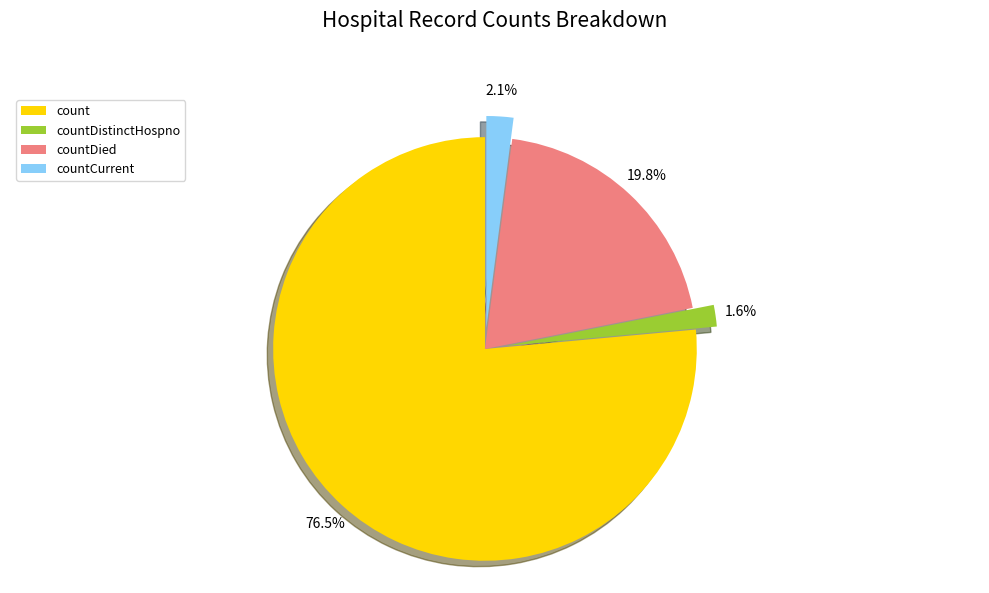

To the nearest percent, what portion does countCurrent represent?

2%